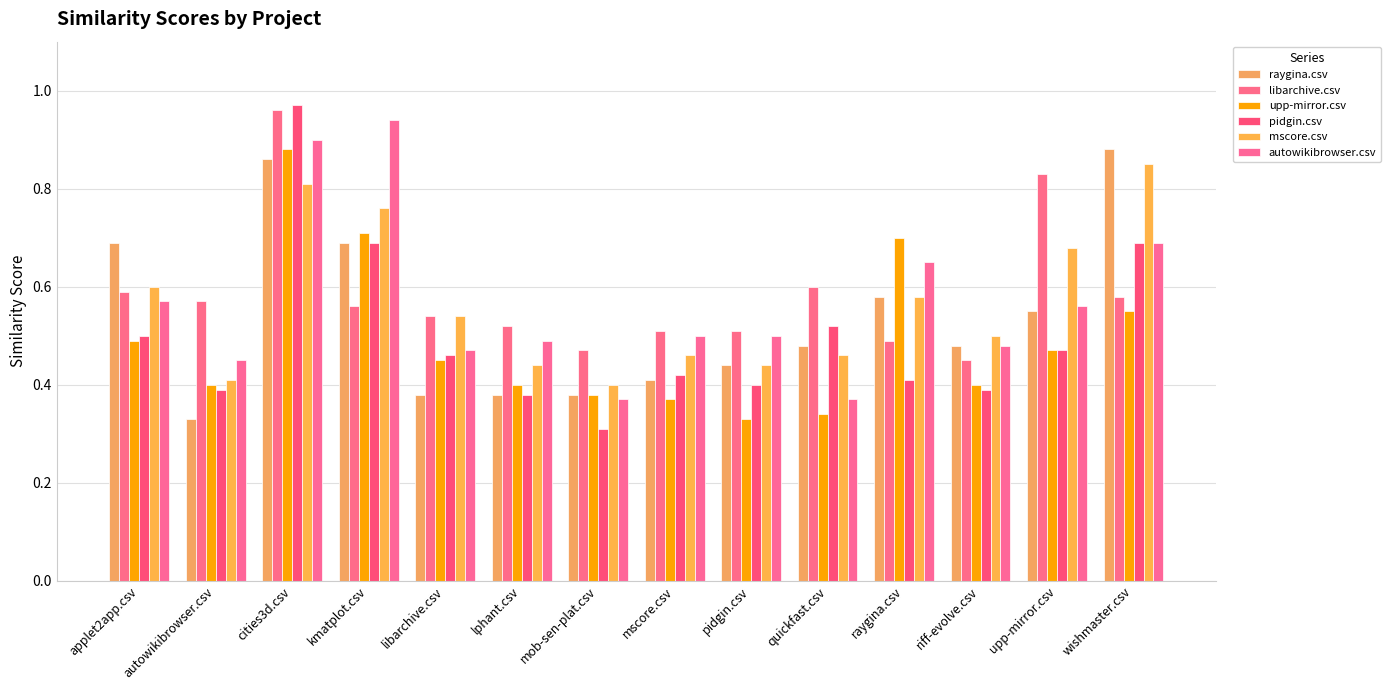

How many data points does each series have?

14